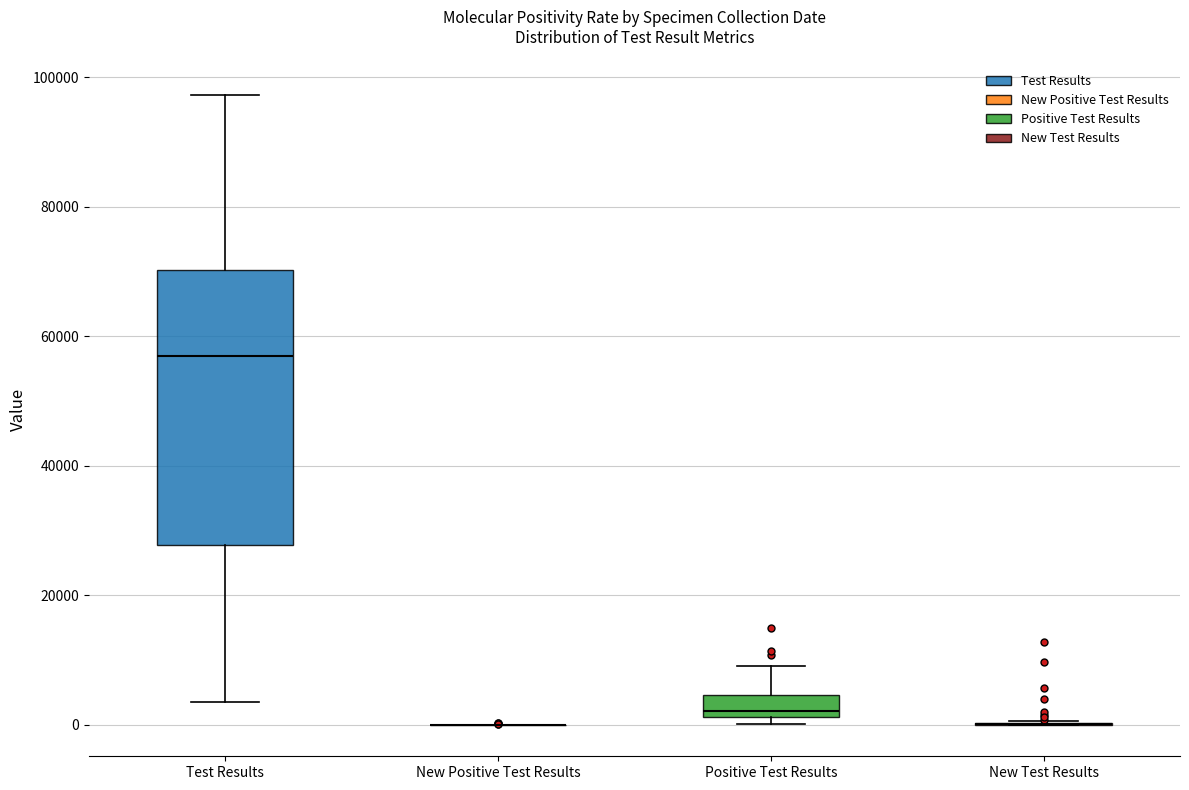

Which box is the tallest, from its lower edge to its upper edge?

Test Results